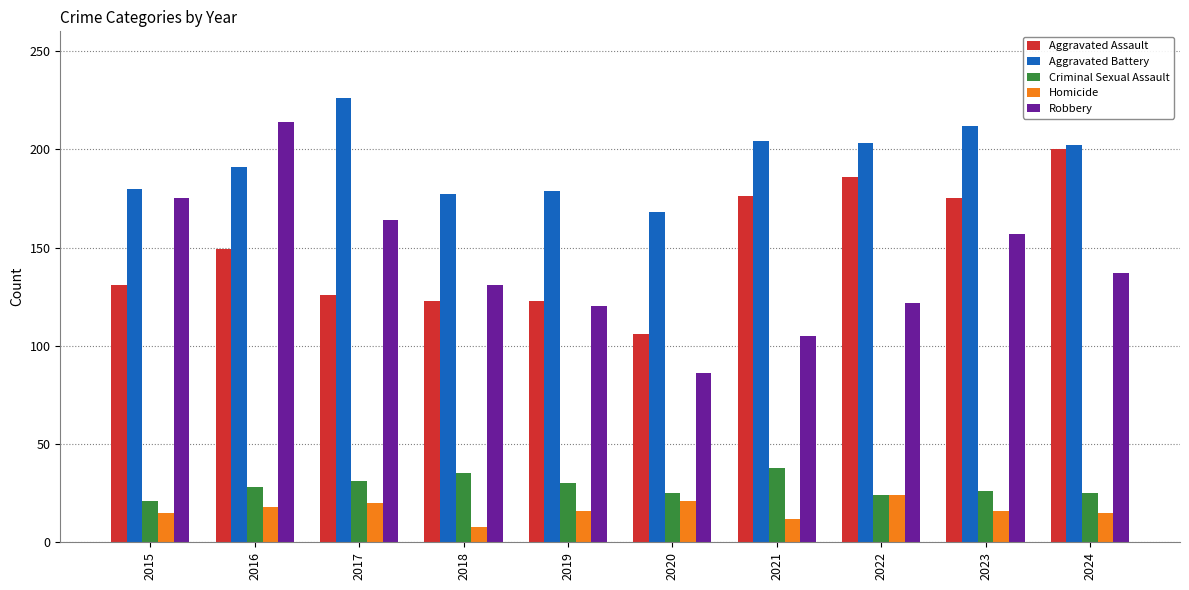

How many data points does each series have?

10